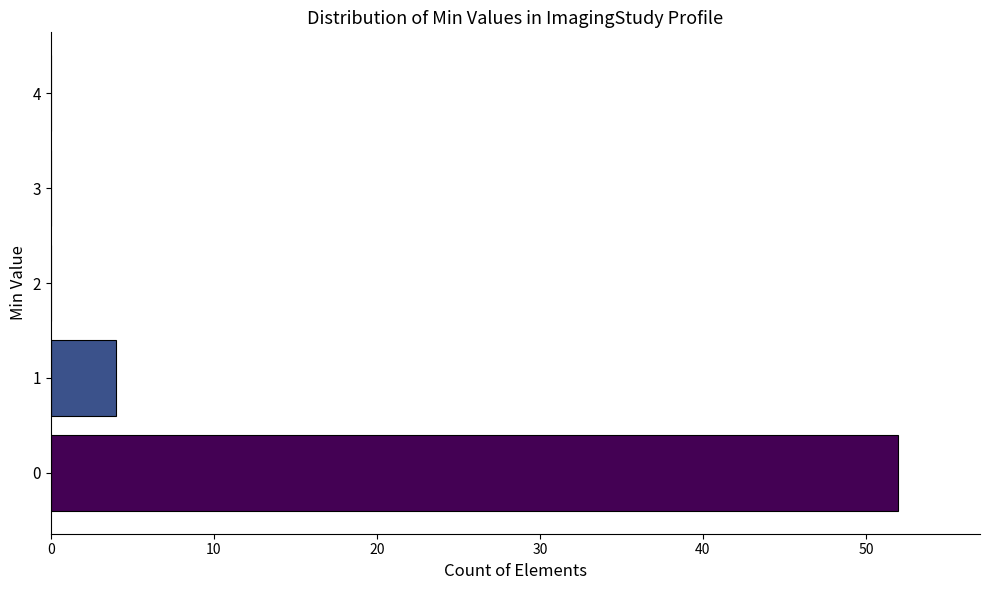

Reading bottom to top, extract all data points from this chart.

0=52	1=4	2=0	3=0	4=0